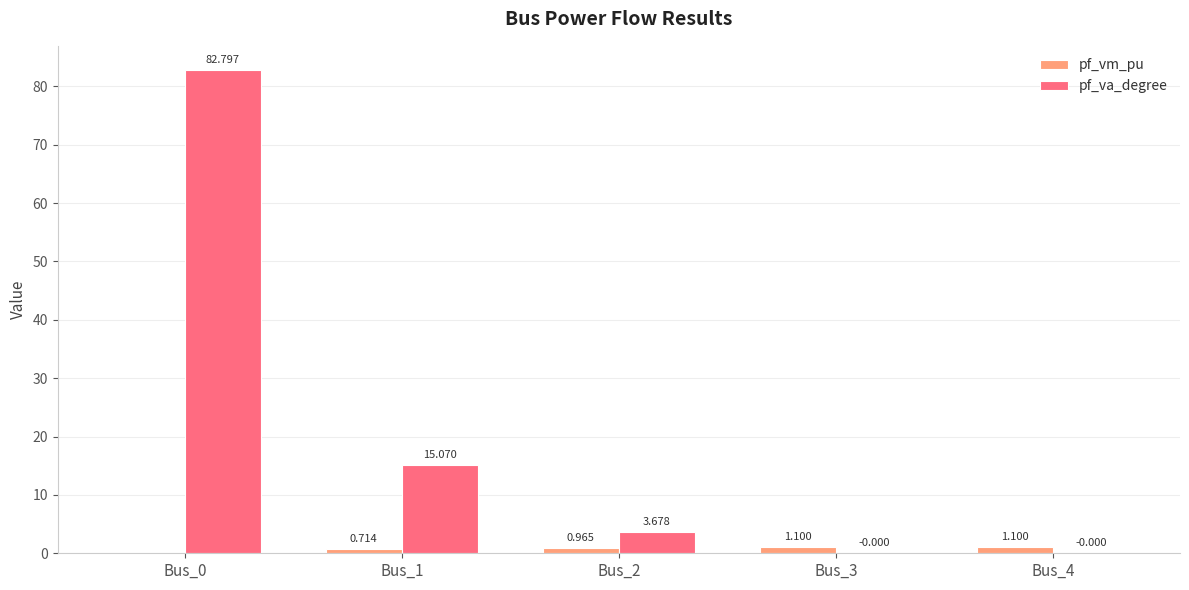

Is the value of pf_va_degree at Bus_0 greater than the value of pf_vm_pu at Bus_2?

Yes